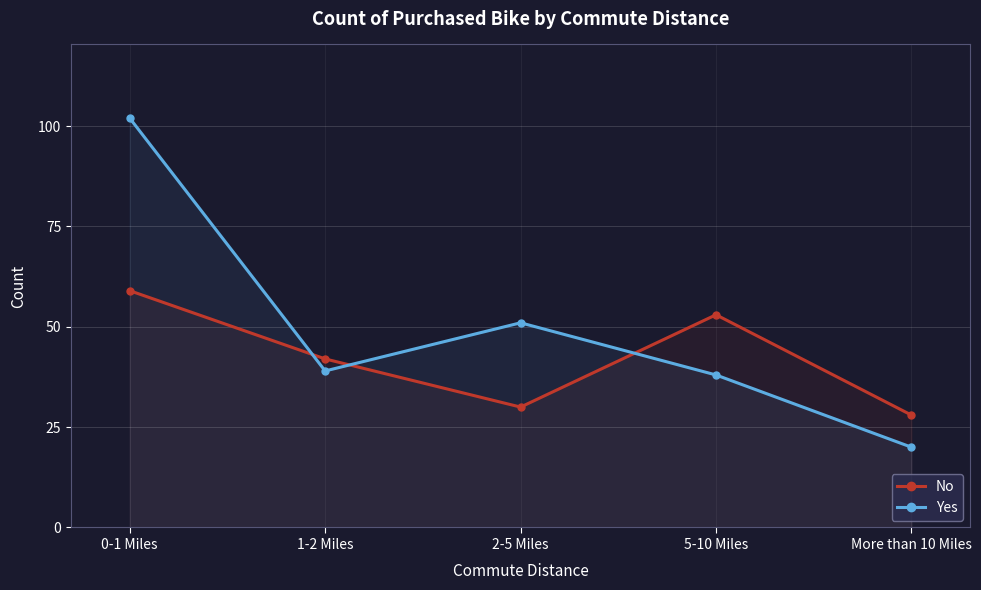

What is the total value across all series at 0-1 Miles?

161